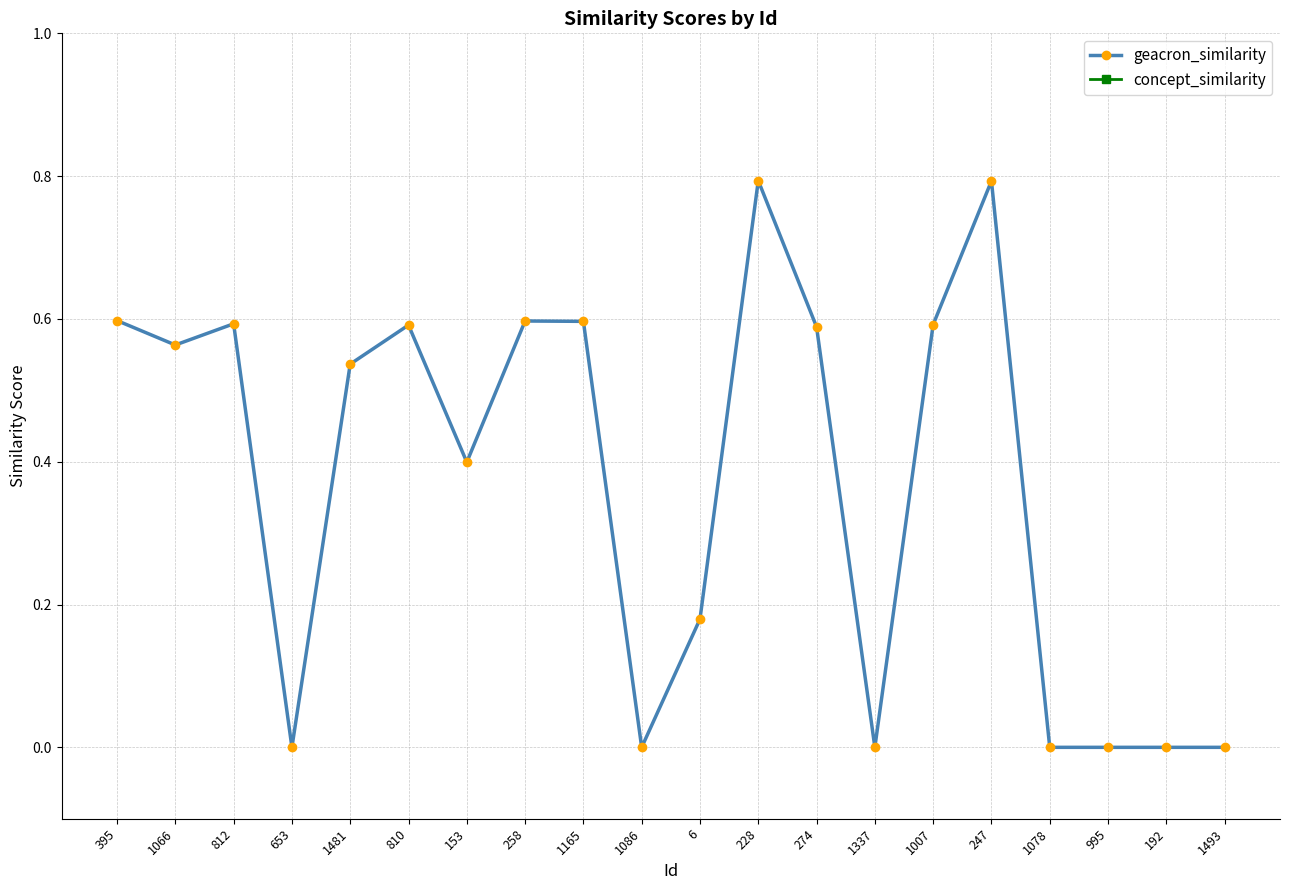

Which has a higher value, 1086 or 653?

1086